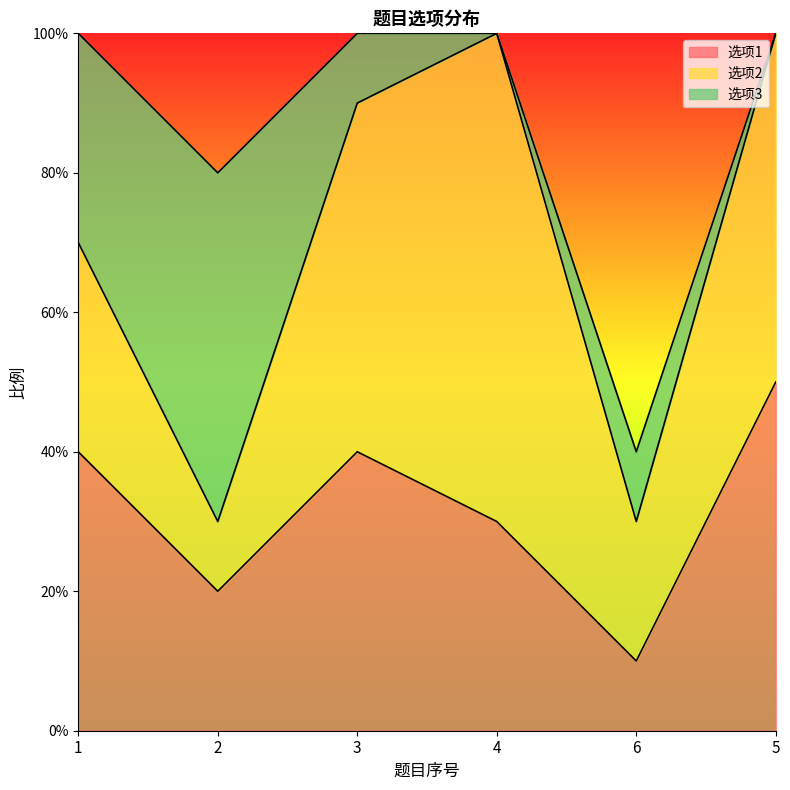

How many interior local valleys does the 选项1 series have?

2